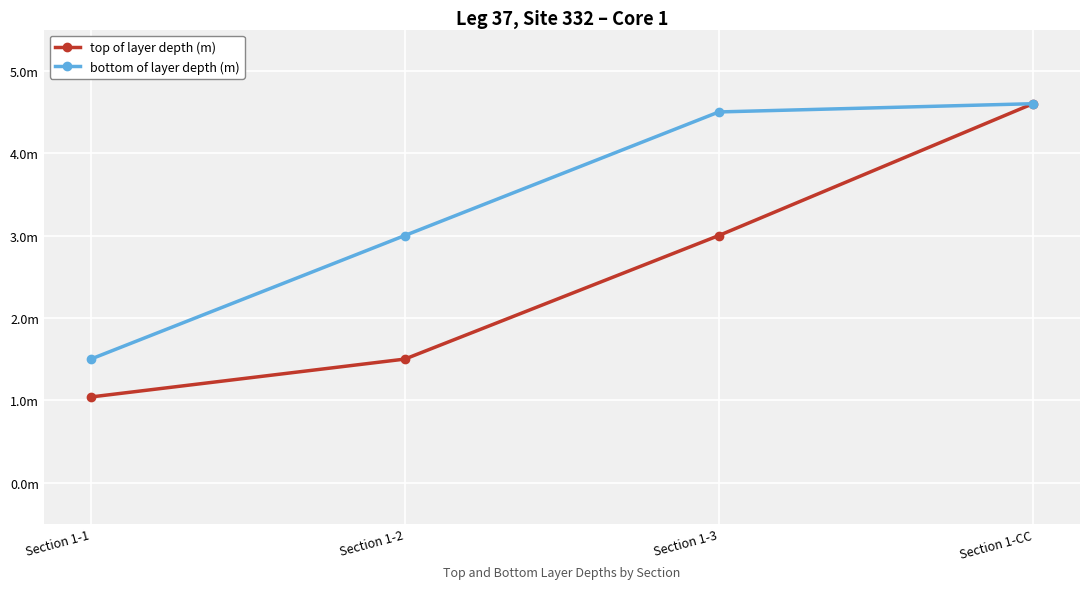

True or false: top of layer depth (m) and bottom of layer depth (m) cross at least once.

False